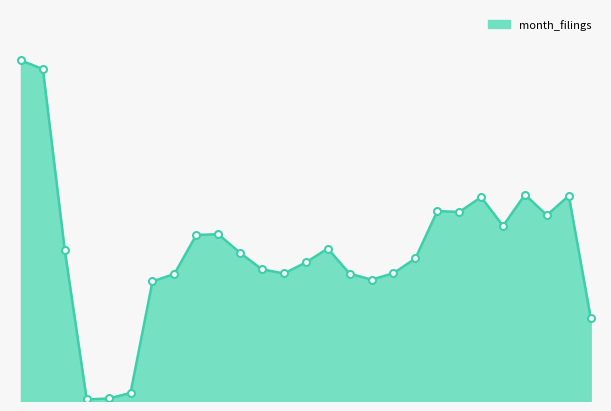

How many lines are shown in the chart?

1